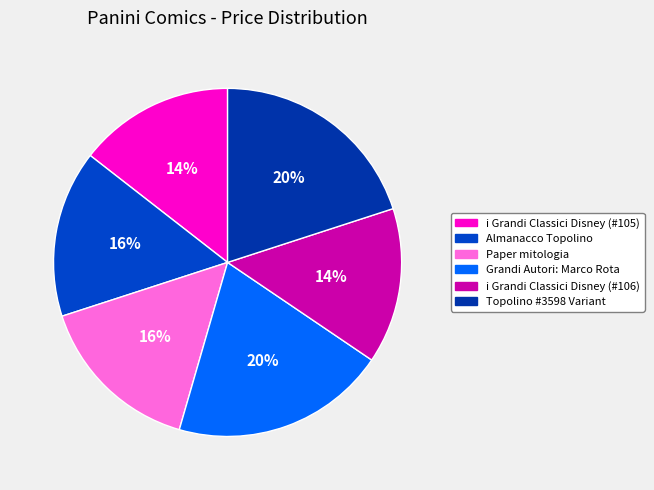

To the nearest percent, what portion does i Grandi Classici Disney (#106) represent?

14%